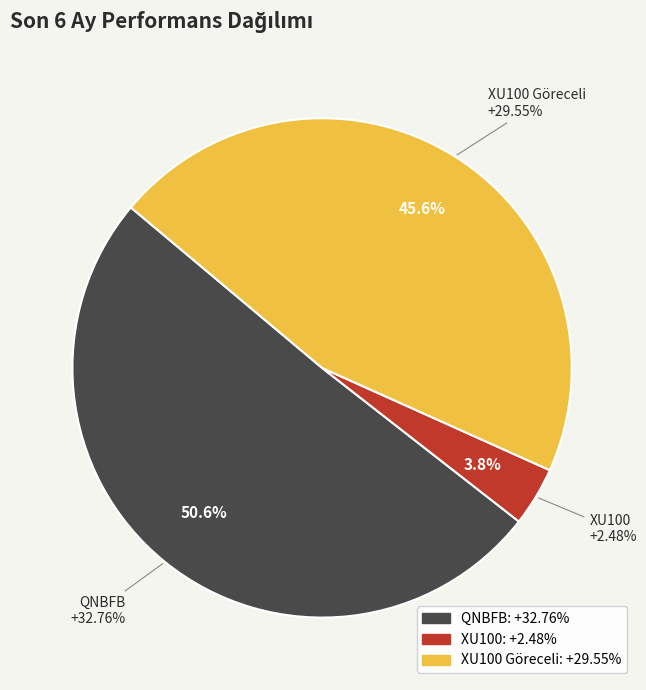

What is the change in value from XU100 to XU100 Göreceli?

+27.1